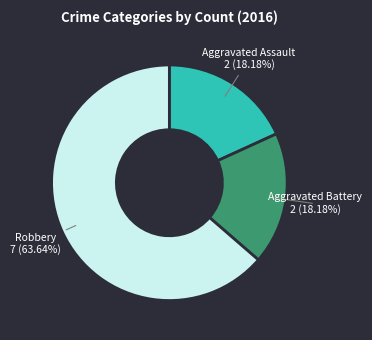

What percentage do Aggravated Assault and Aggravated Battery together represent?

36.4%